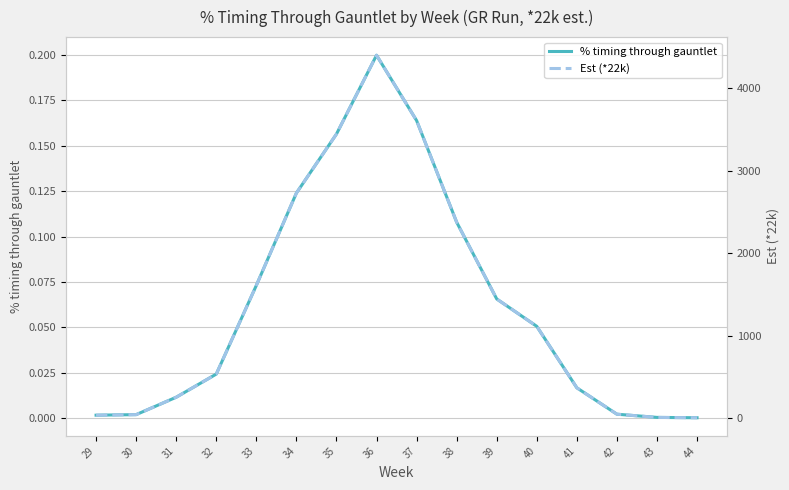

How many categories are shown in the chart?

16